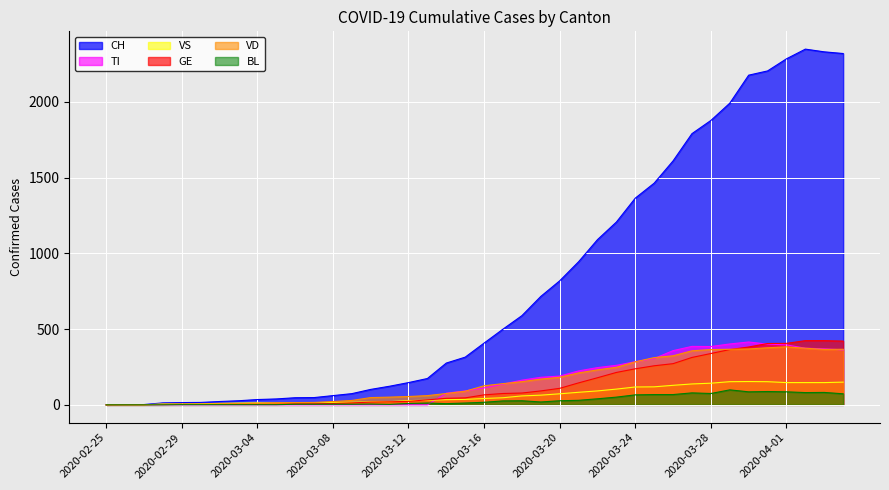

At which category does VD reach its first local valley?

2020-04-03